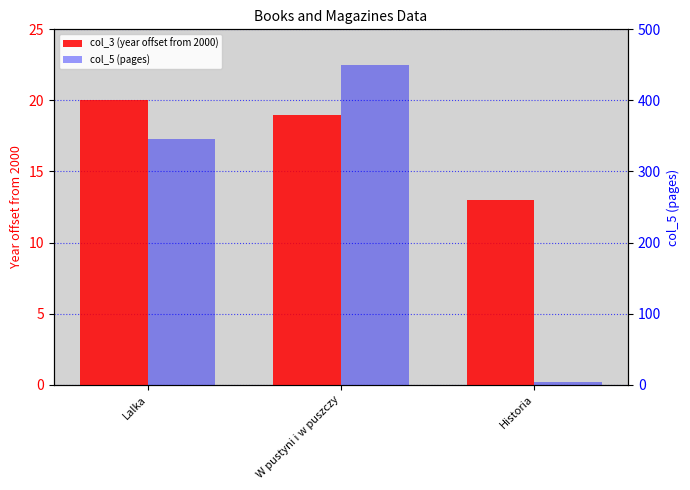

What is the difference between the maximum and minimum values in the col_3 (year offset from 2000) series?

7